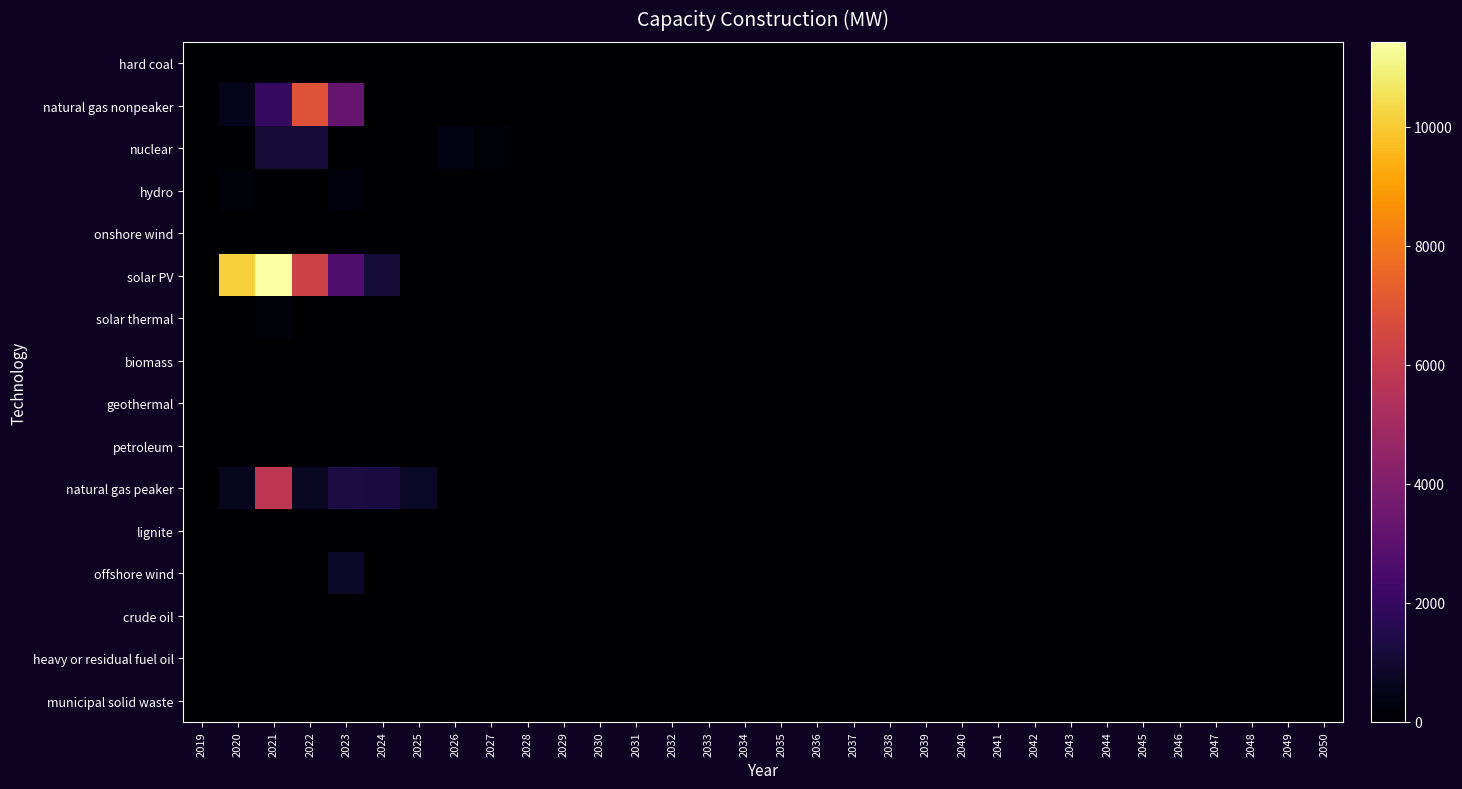

Which category has the highest value across all series?

2021